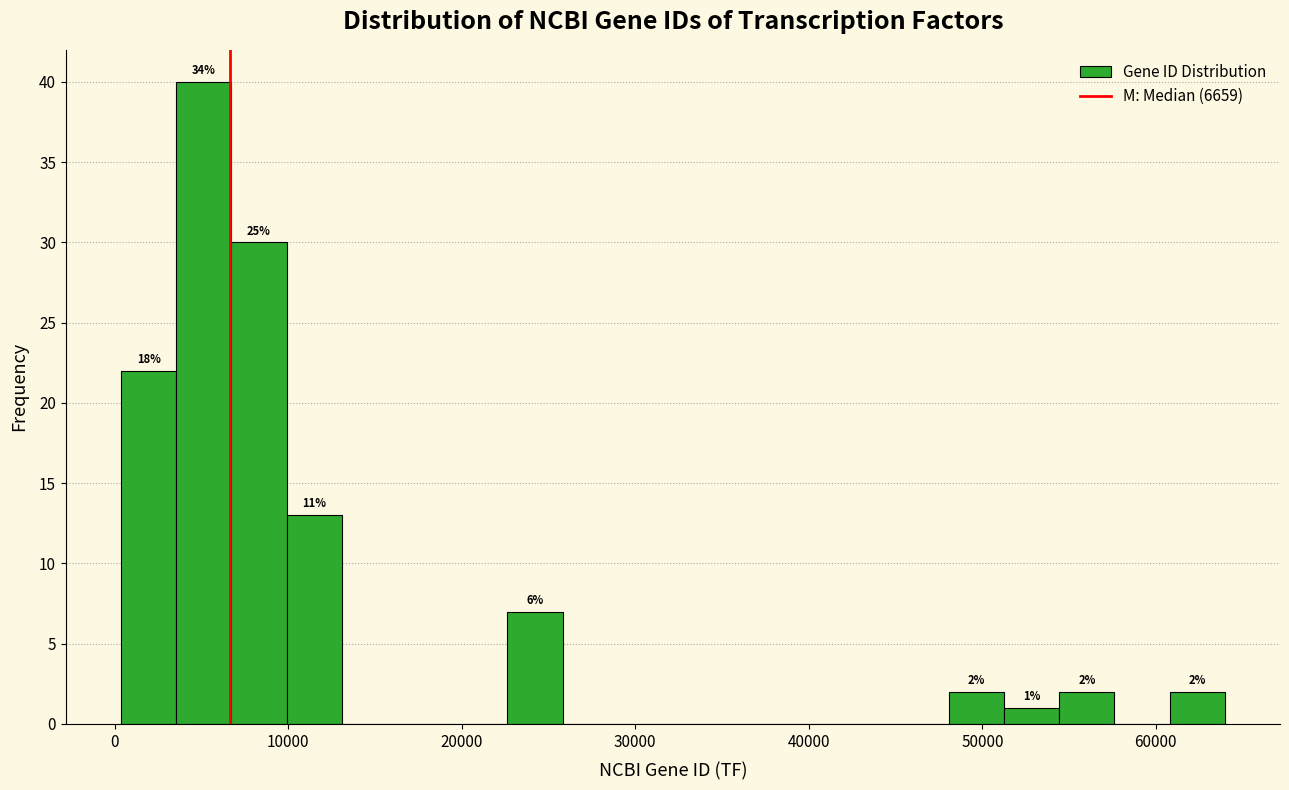

Read against the x-axis, roughly where is the centre of the tallest bar?

5000